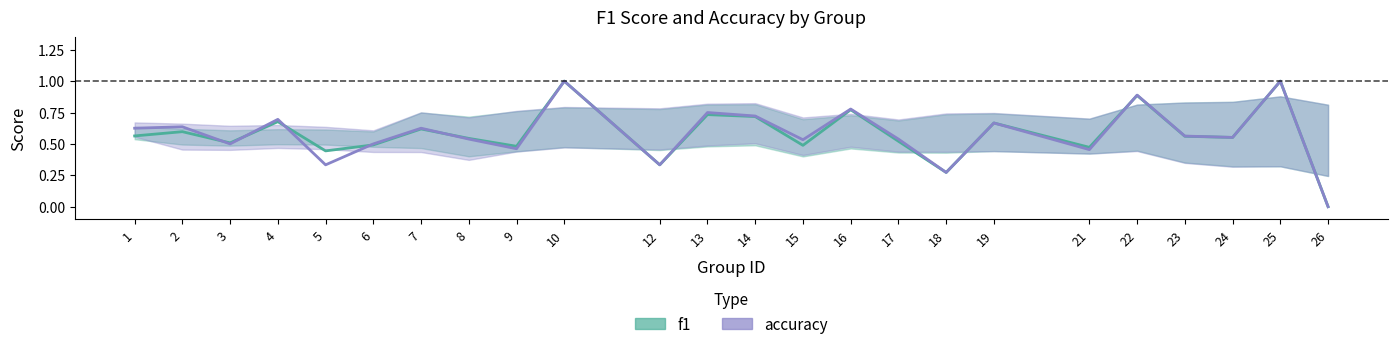

What is the total value across all series at 24?

1.1